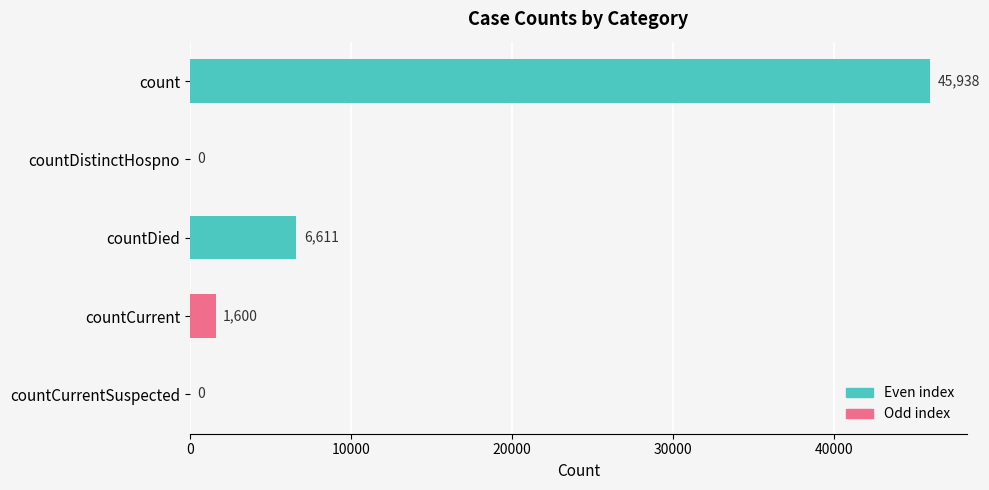

What is the greatest value displayed?

45938